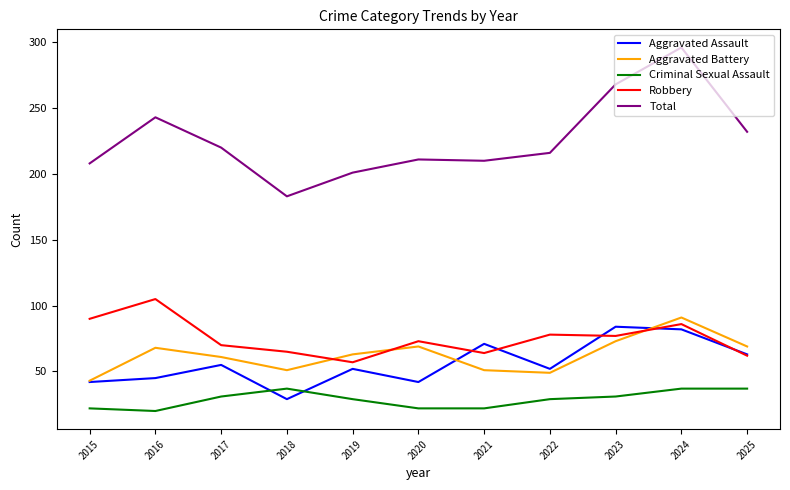

What is the spread (max minus min) of values at 2015?

186